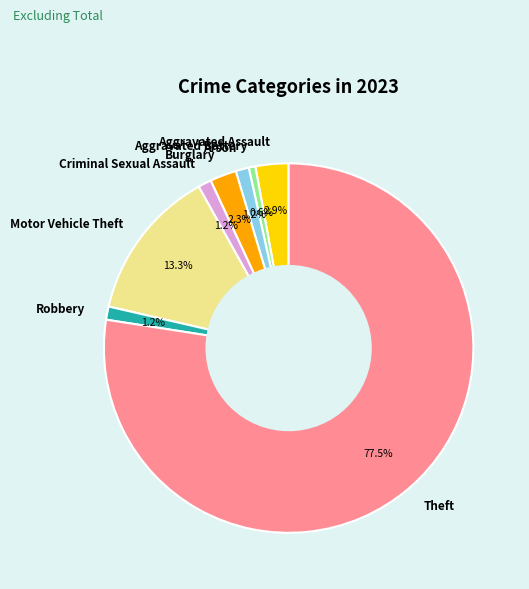

To the nearest percent, what is the difference between the largest and smallest slice percentages?

77%